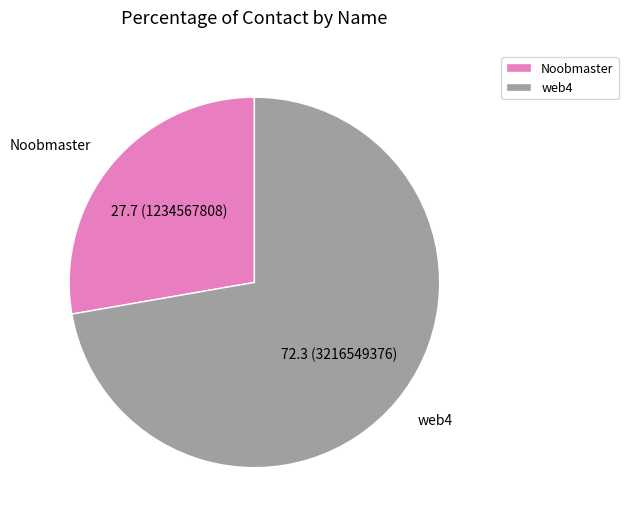

Which has a higher value, web4 or Noobmaster?

web4